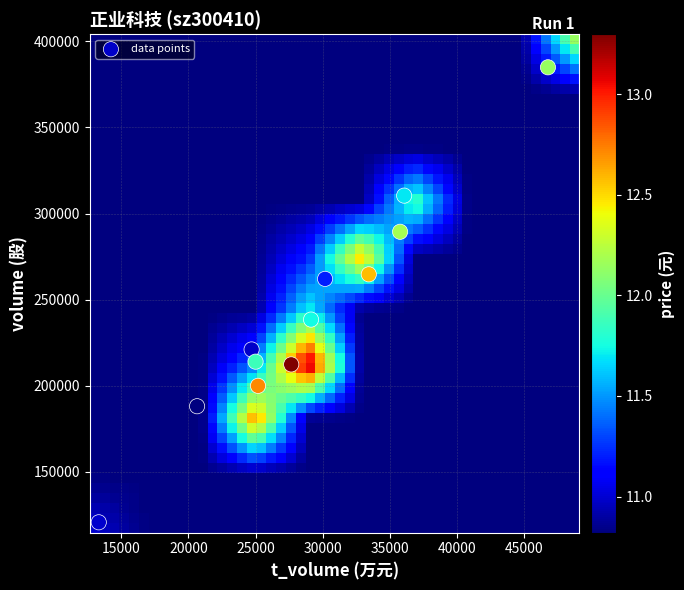

What is the range of Y values (max minus min)?

264187